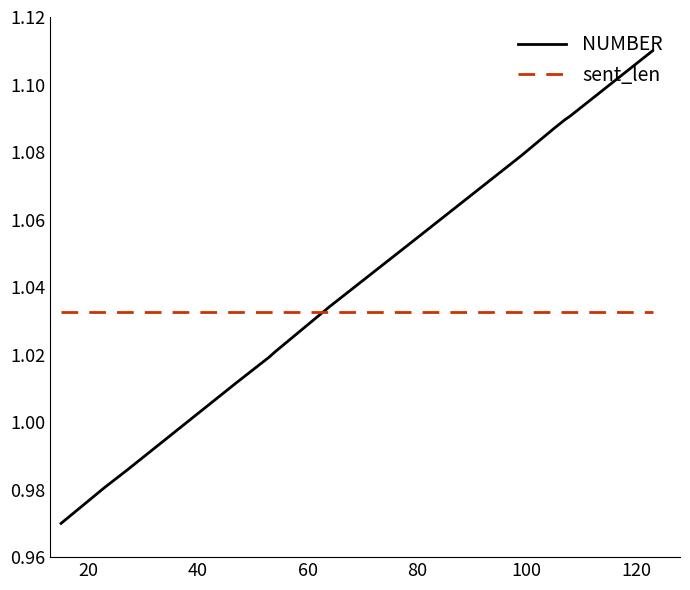

Rank the series by their maximum value, from highest to lowest.

NUMBER, sent_len